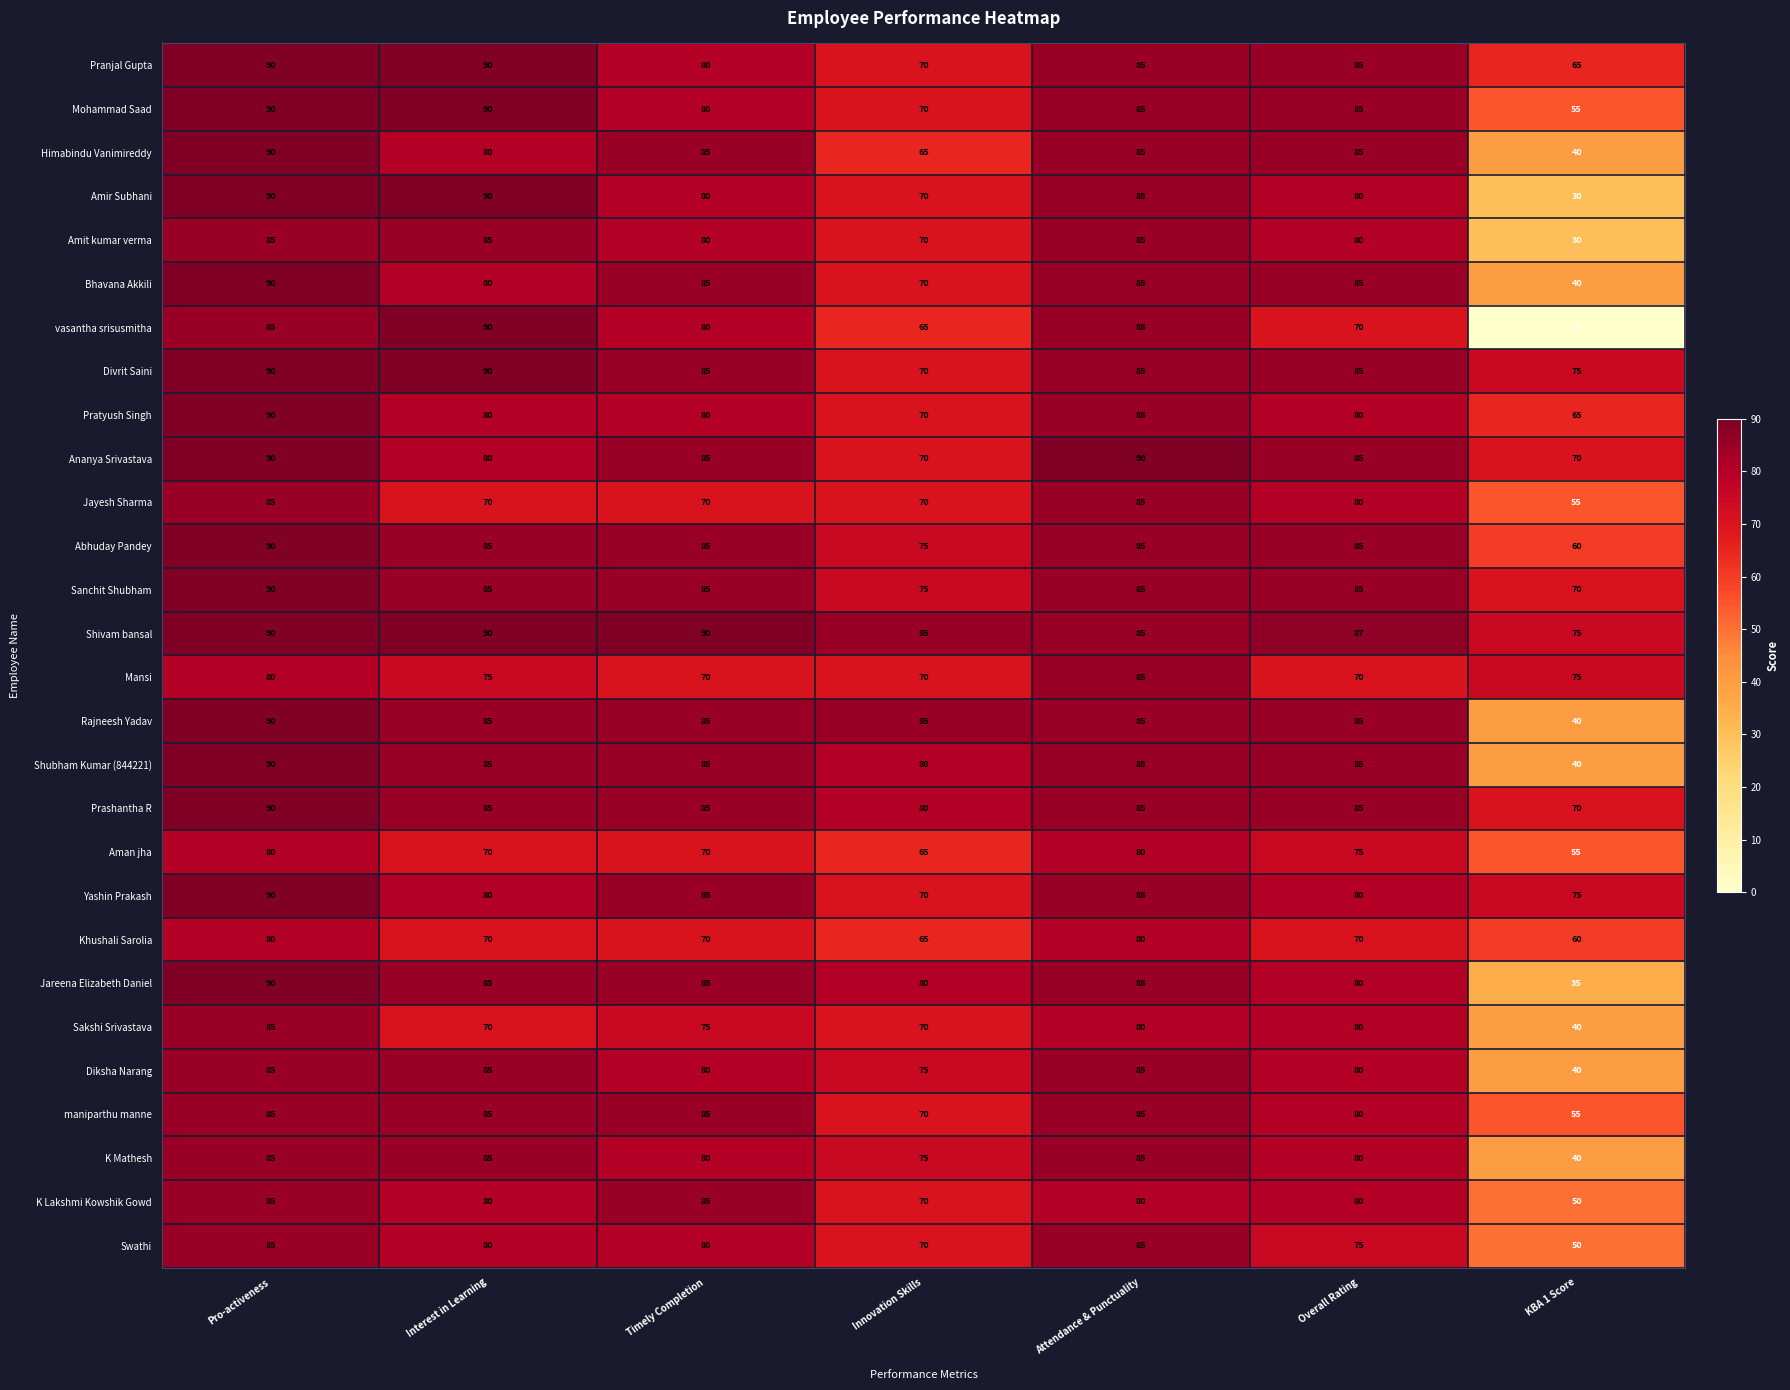

How many categories are shown in the chart?

7